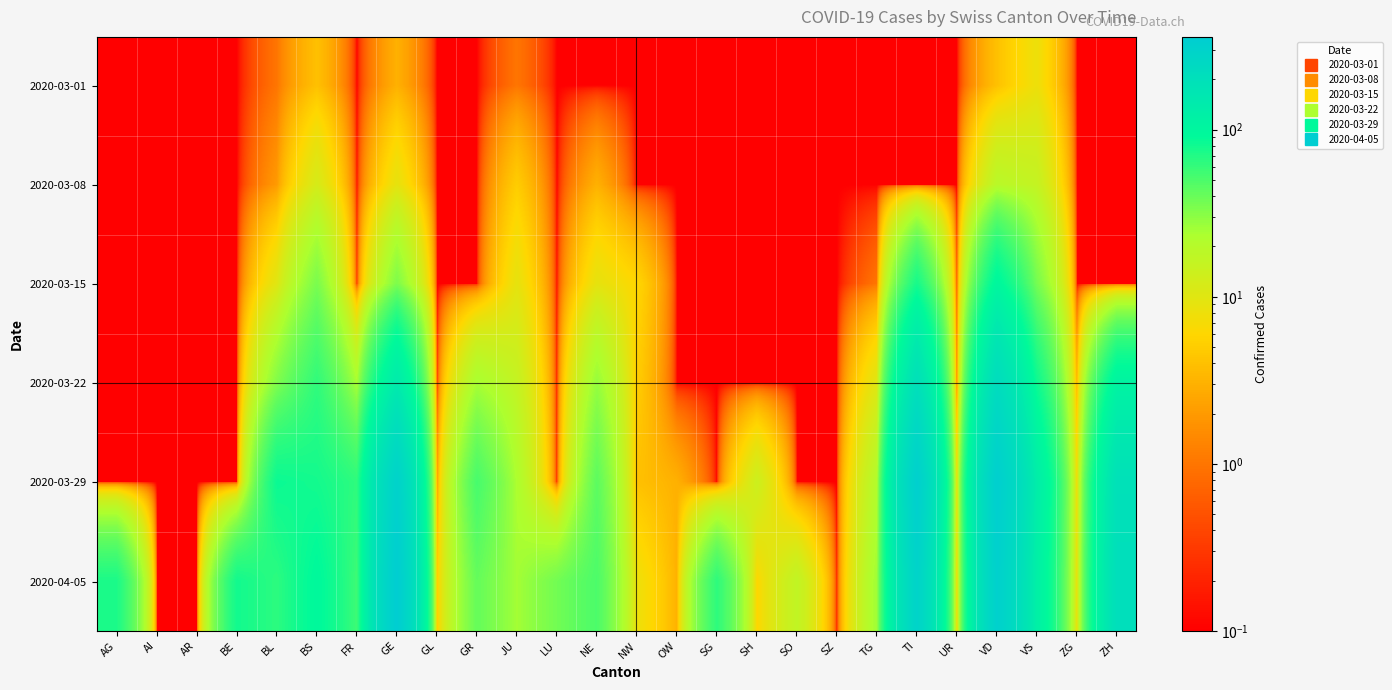

Which has a higher value, AG or NW?

AG